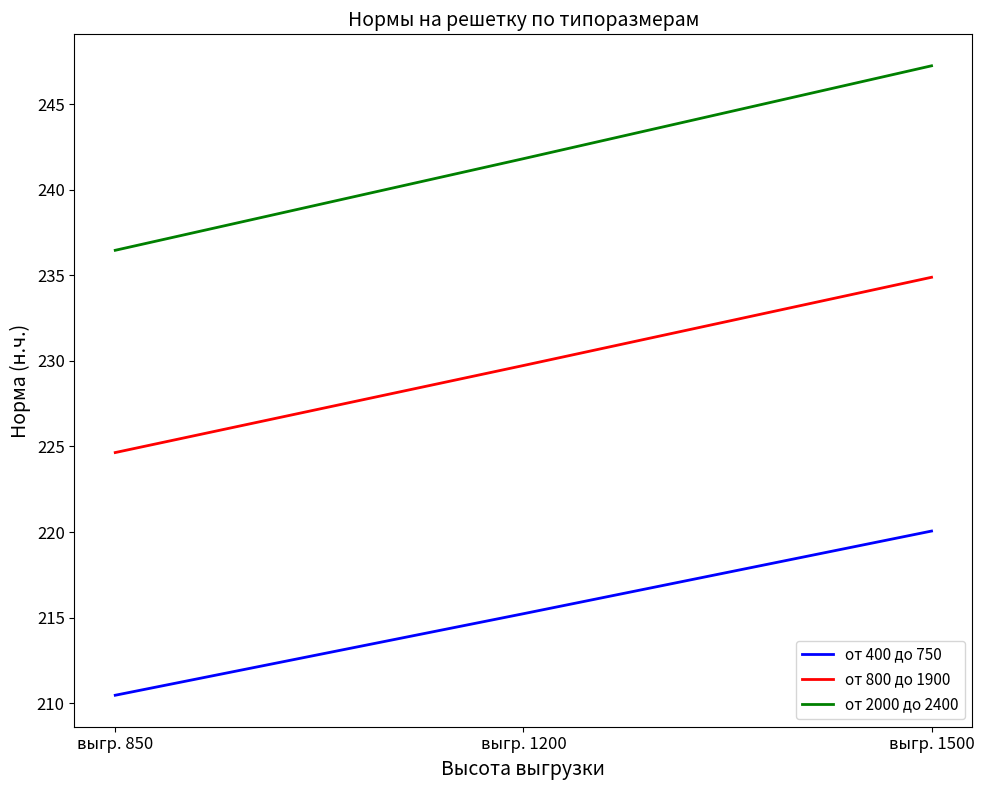

What is the maximum value for от 2000 до 2400?

247.3